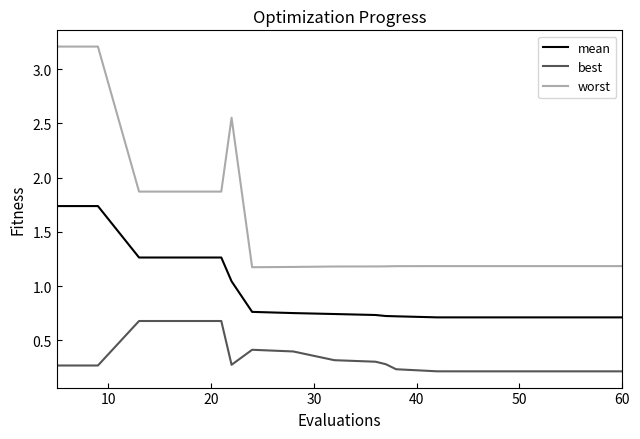

Which series has the largest range (max minus min)?

worst